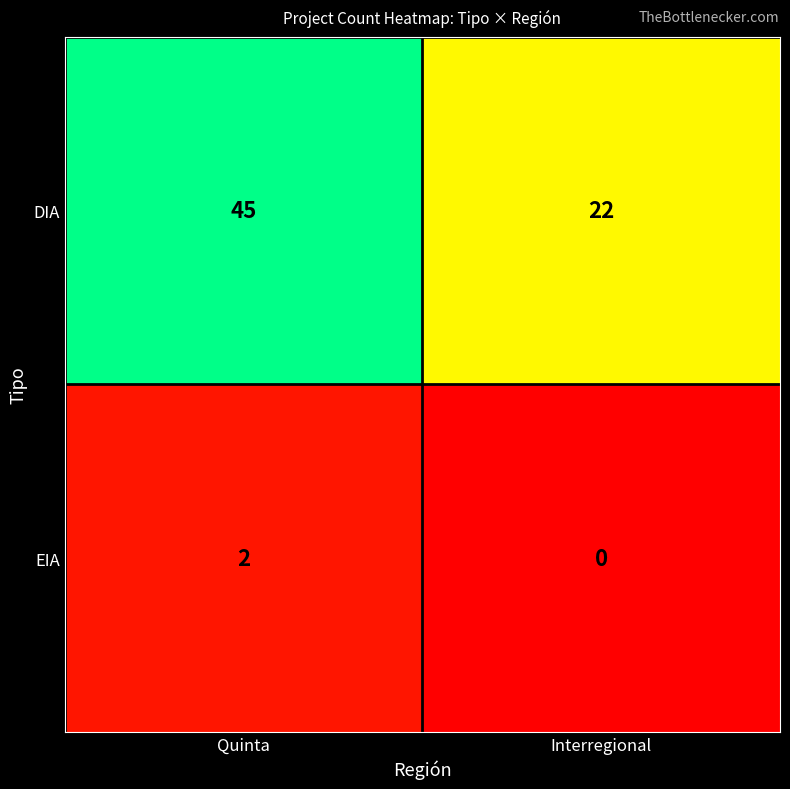

Which series changed the most between Quinta and Interregional?

DIA